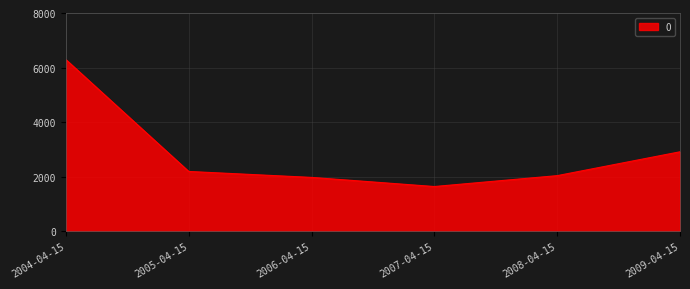

At which label does the data first exceed 2191?

2004-04-15